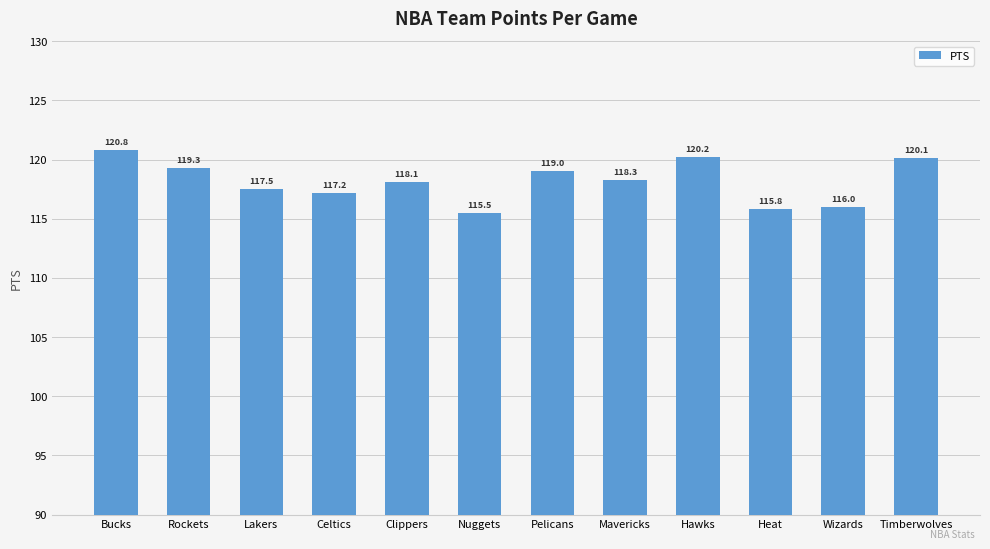

At which category does the chart reach its minimum across all series?

Nuggets